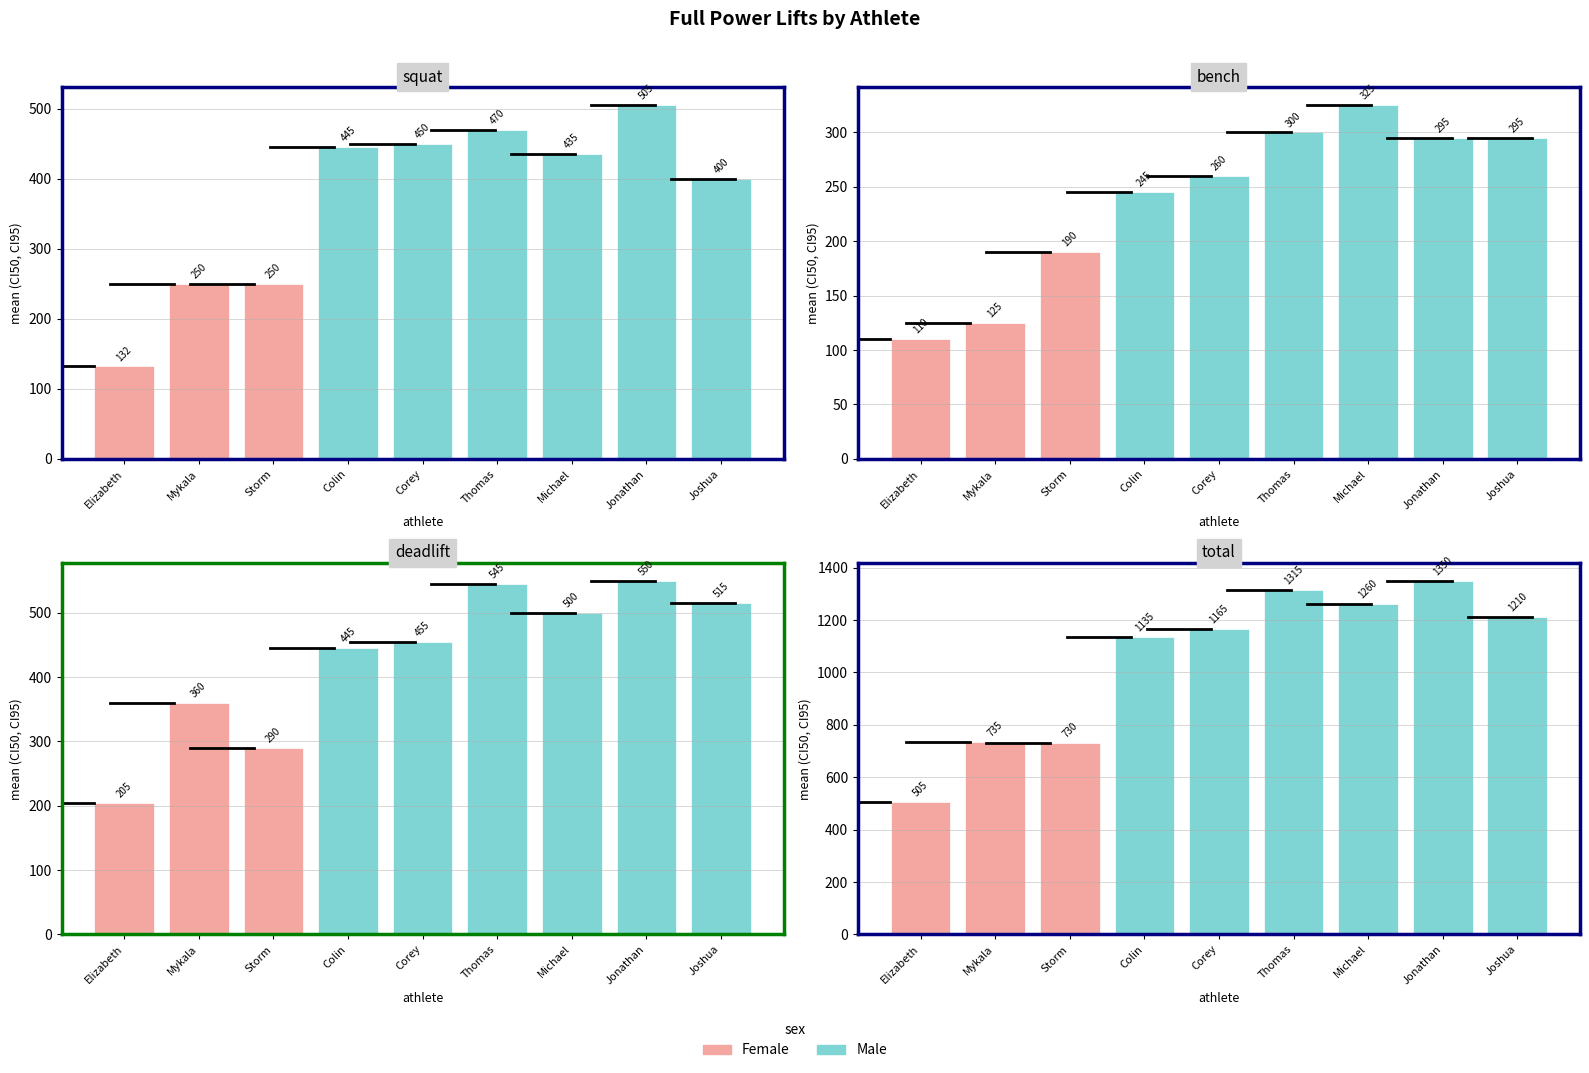

What is the sum of all total values?

9405